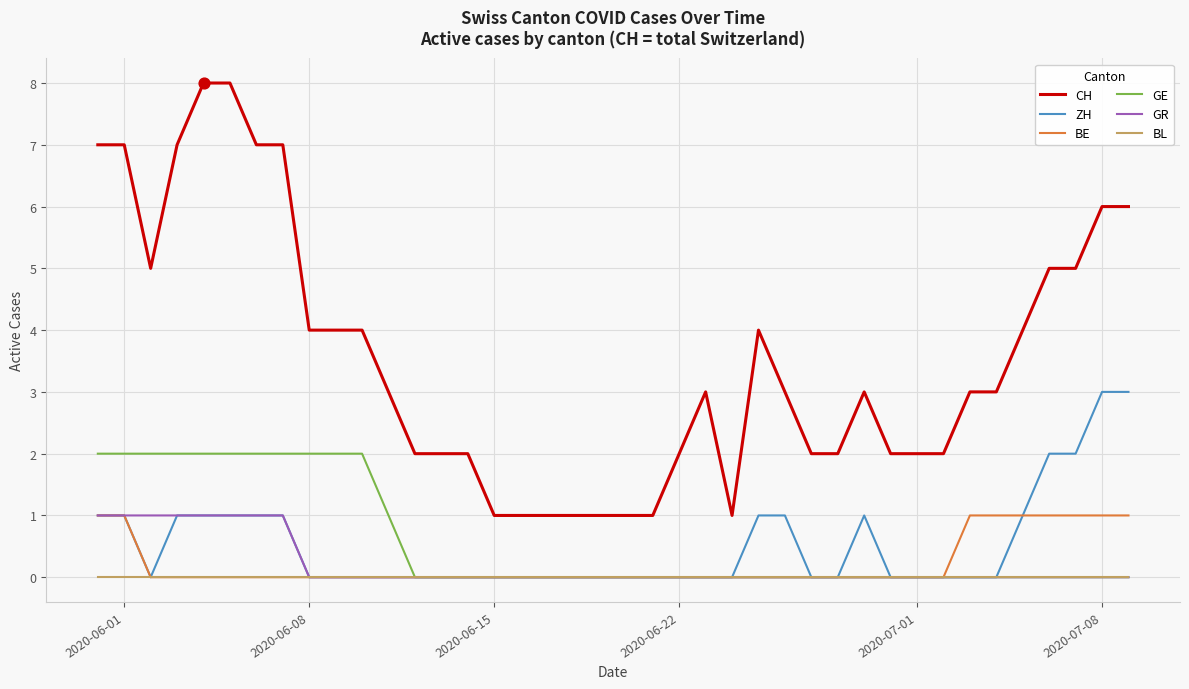

Which series has the widest spread of values?

CH